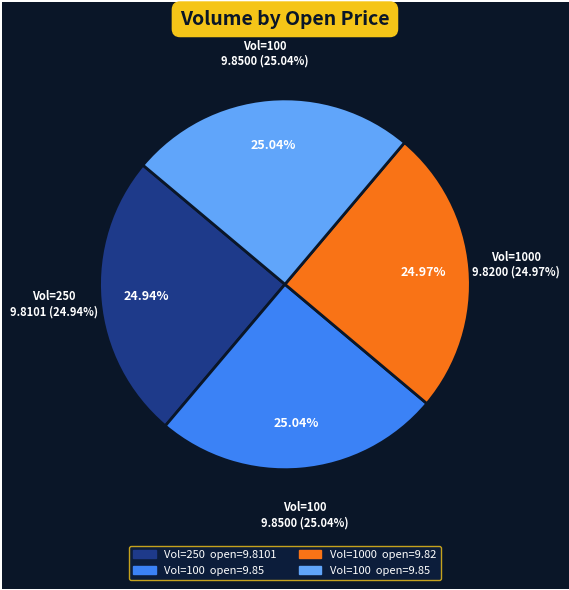

Is it true that 1000 is 11% of the pie?

False